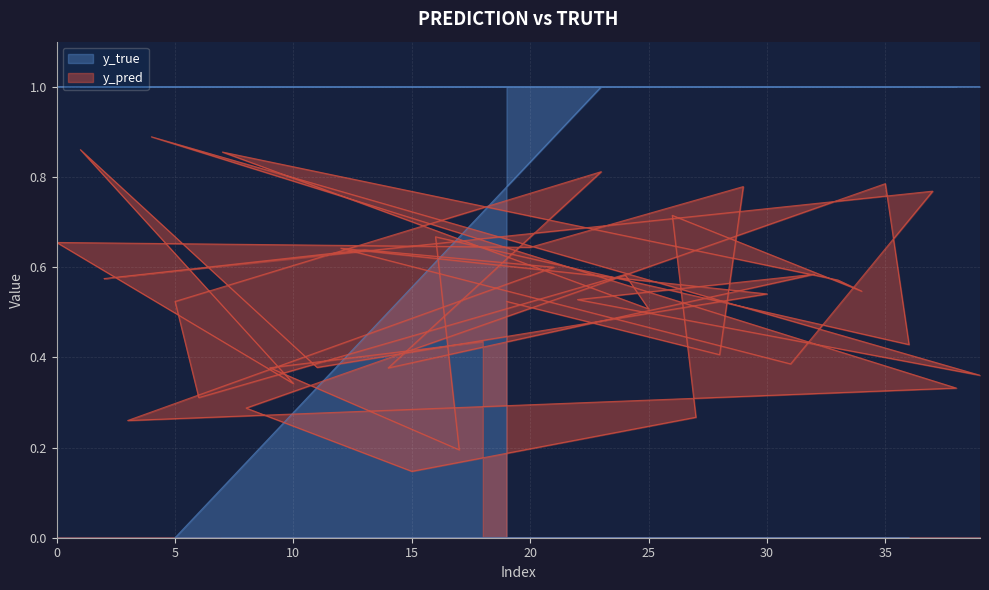

Reading right to left, transcribe all the data shown in this chart.

y_pred: 0.4	0.3	0.8	0.4	0.8	0.5	0.6	0.6	0.4	0.5	0.8	0.4	0.3	0.7	0.5	0.6	0.8	0.5	0.6	0.6	0.5	0.4	0.2	0.7	0.1	0.4	0.6	0.6	0.4	0.3	0.4	0.3	0.9	0.3	0.5	0.9	0.3	0.6	0.9	0.7
y_true: 1.0	1.0	1.0	0.0	0.0	0.0	0.0	1.0	1.0	1.0	1.0	1.0	0.0	0.0	0.0	0.0	1.0	1.0	1.0	1.0	1.0	0.0	0.0	0.0	0.0	1.0	1.0	1.0	1.0	1.0	0.0	0.0	0.0	0.0	0.0	1.0	1.0	1.0	1.0	1.0